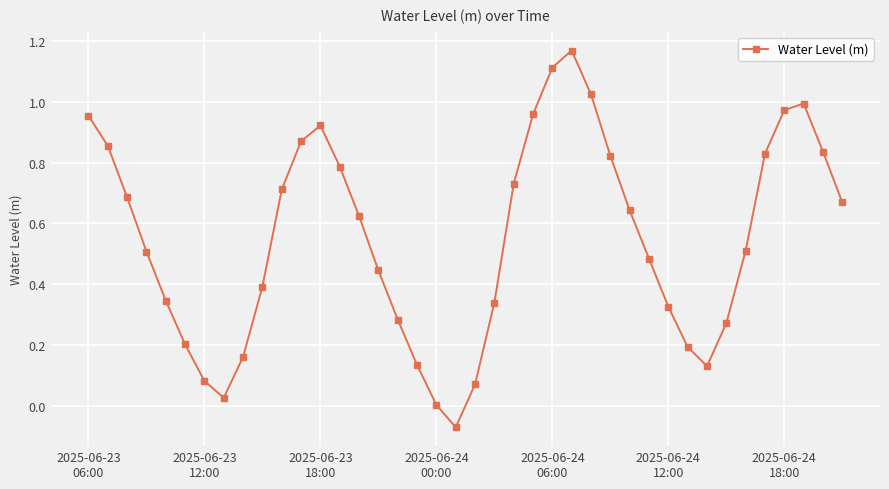

What is the sum of all values?

22.0